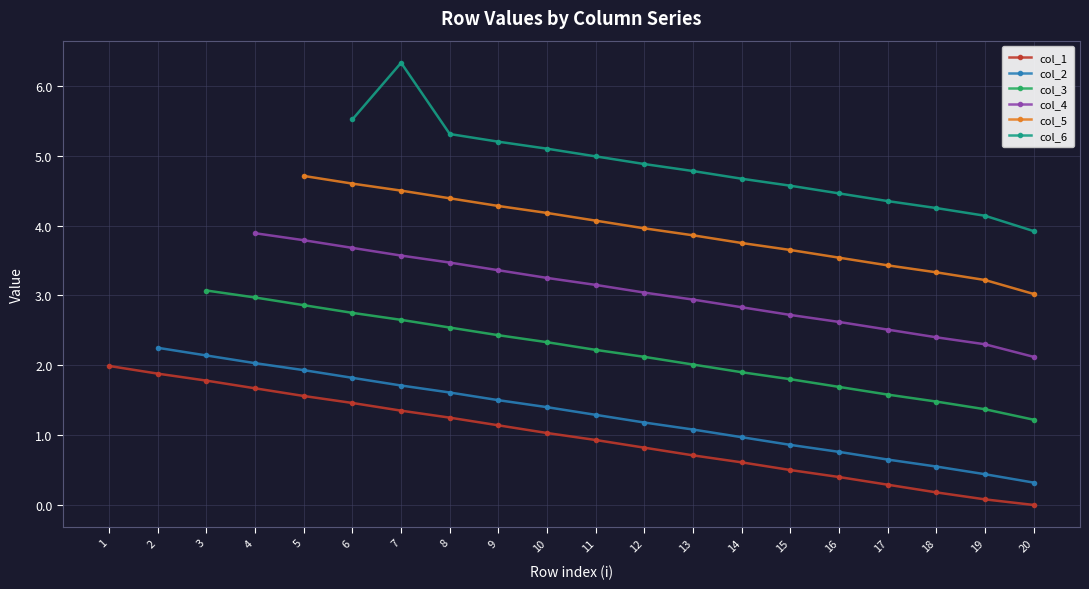

True or false: the data has more than 2 interior local peaks.

False